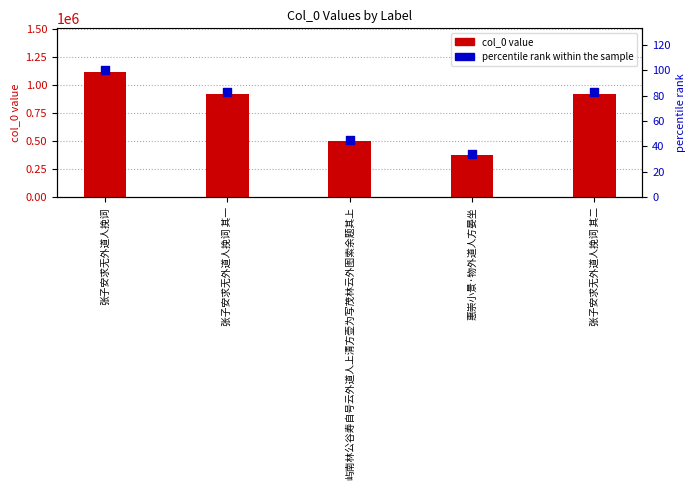

At how many categories does at least one series exceed 157806?

5